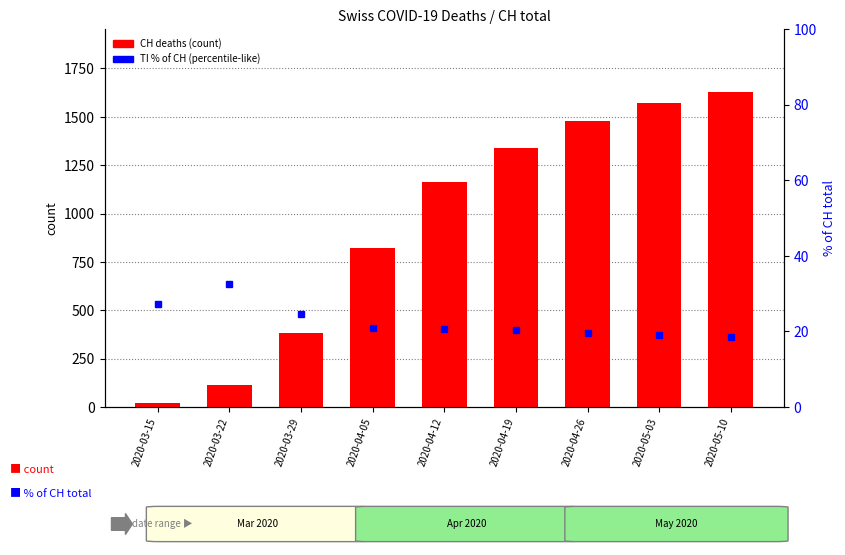

What is the sum of all TI % of CH values?

203.4